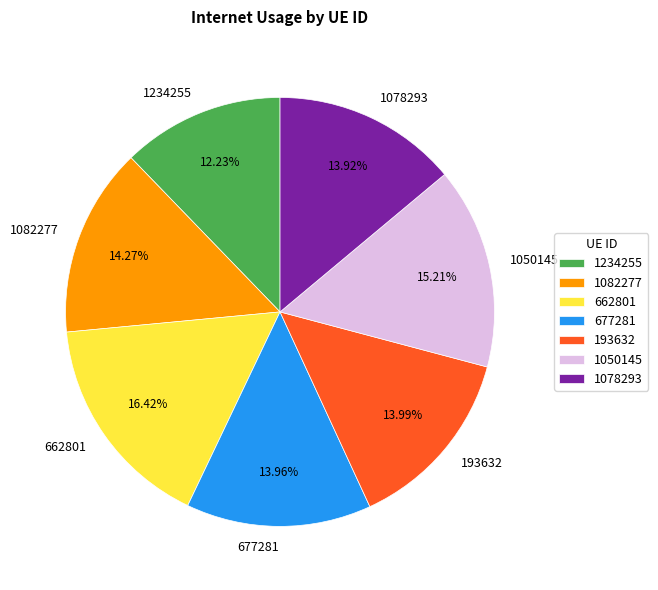

How many slices are in this pie chart?

7